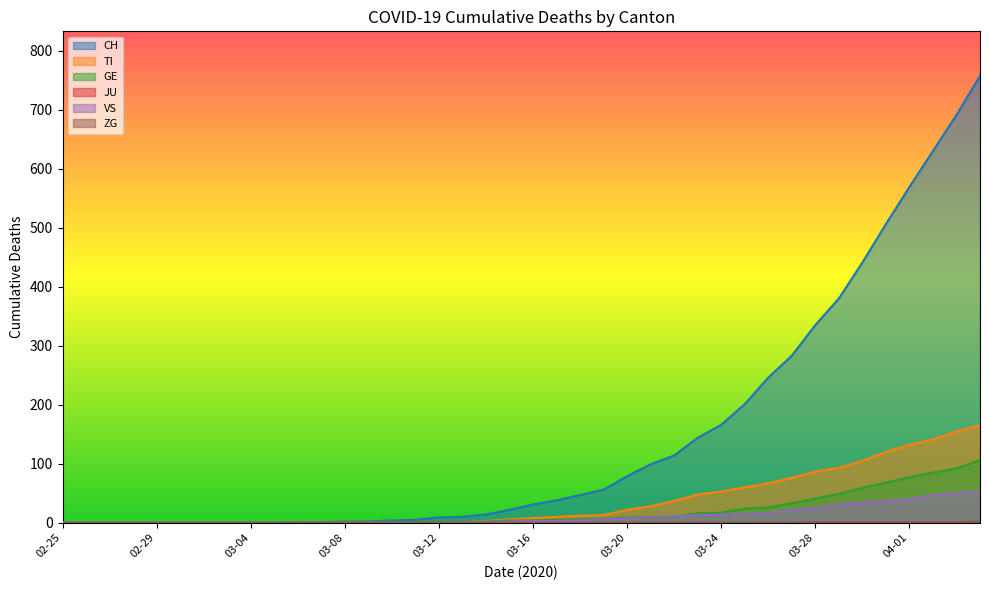

True or false: TI has more than 1 points higher than both neighbors.

False